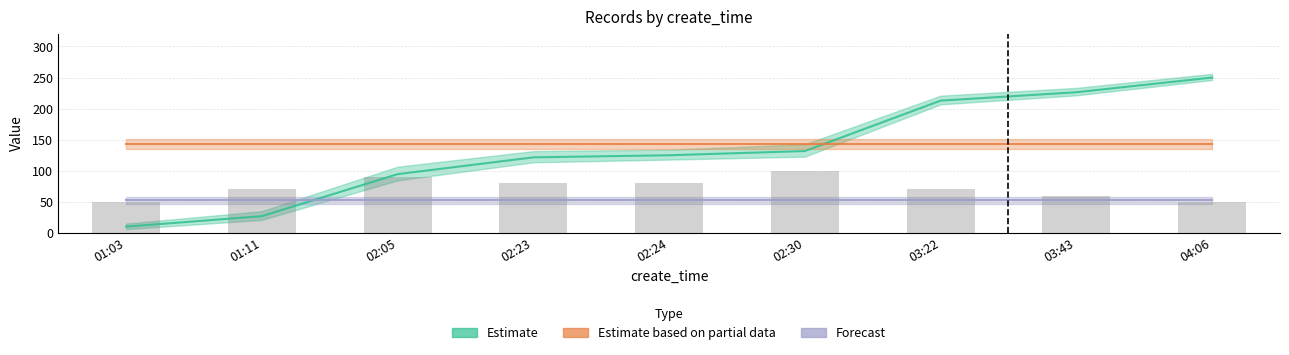

Reading left to right, list all the values displayed in this chart.

Estimate: 10.0	26.9	94.5	121.5	124.9	131.7	212.8	226.3	250.0
Estimate based on partial data: 142.5	142.5	142.5	142.5	142.5	142.5	142.5	142.5	142.5
Forecast: 52.5	52.5	52.5	52.5	52.5	52.5	52.5	52.5	52.5